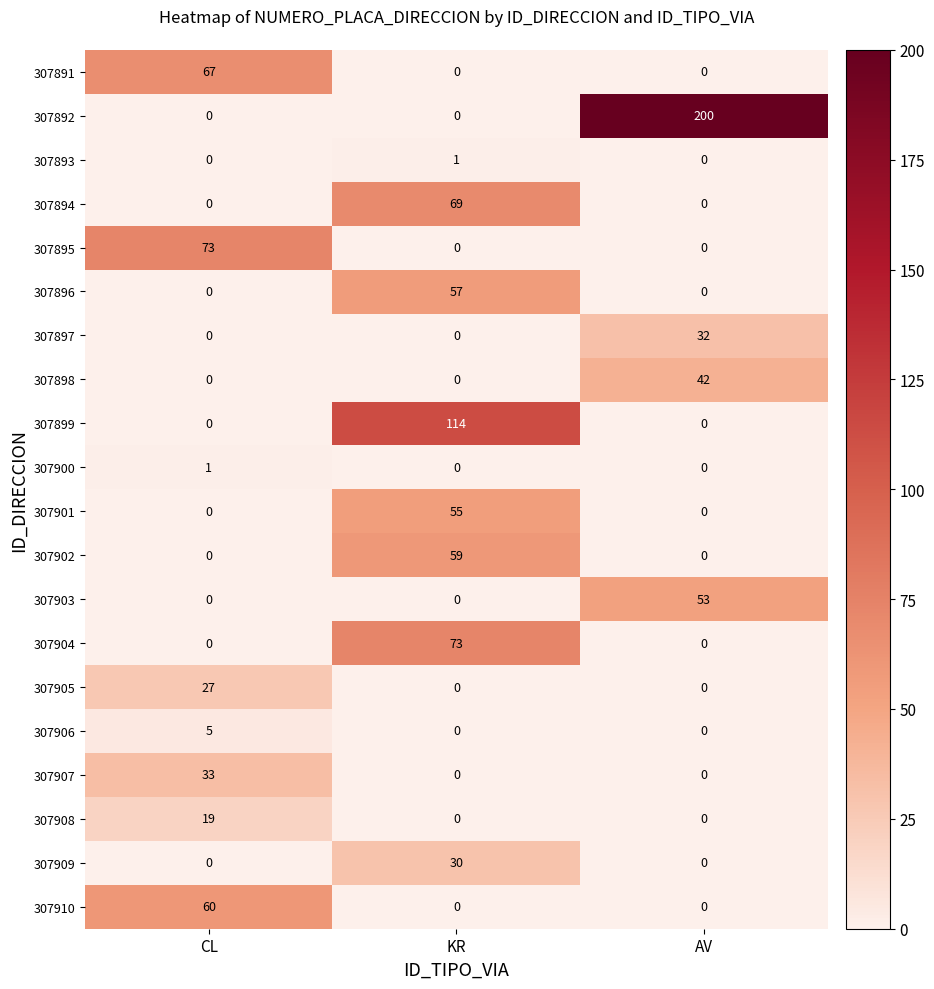

At which label does 307903 reach its peak?

AV